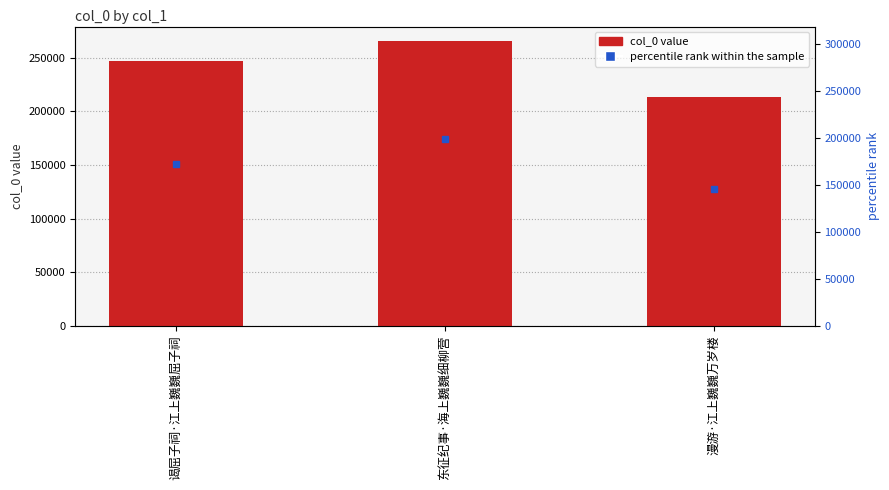

List the labels in order of value, largest first.

东征纪事·海上巍巍细柳营, 谒屈子祠·江上巍巍屈子祠, 漫游·江上巍巍万岁楼